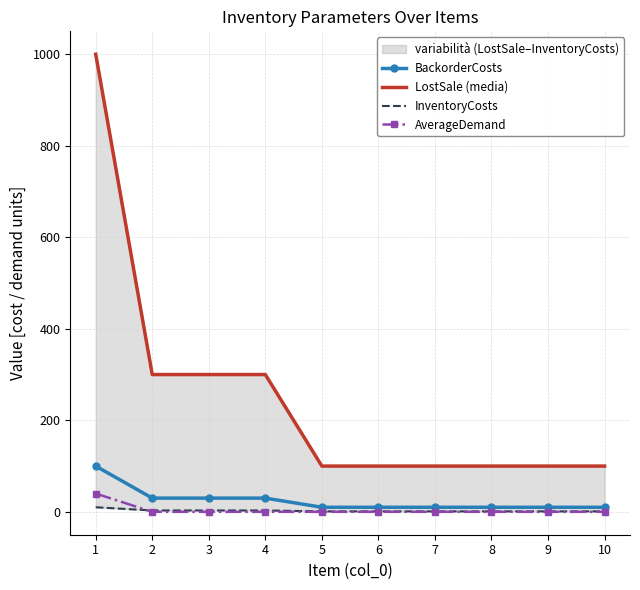

Does the chart have visible grid lines?

Yes